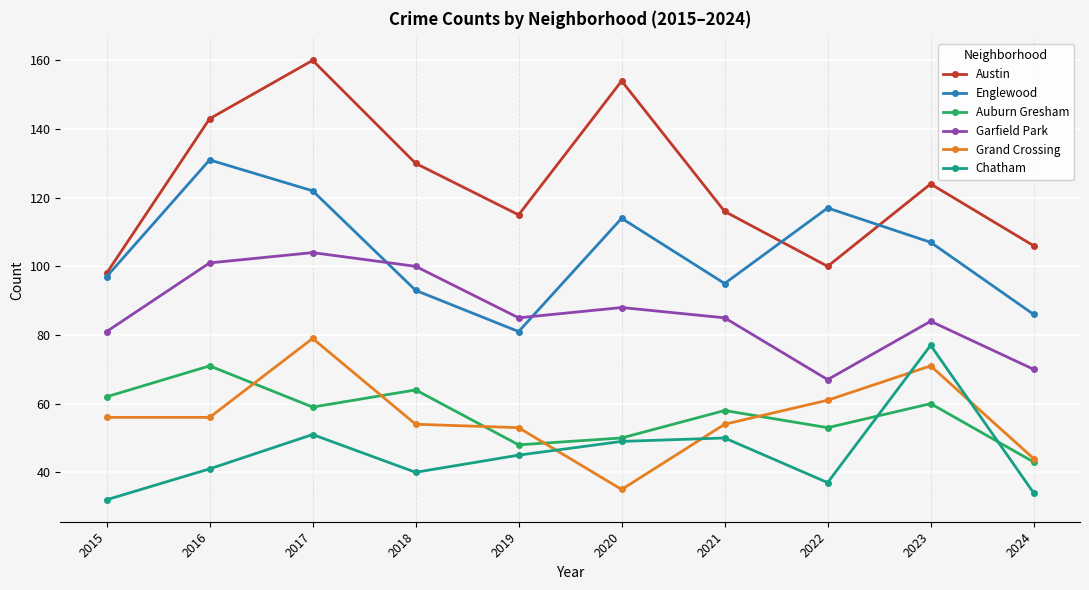

At which label does Chatham reach its minimum?

2015